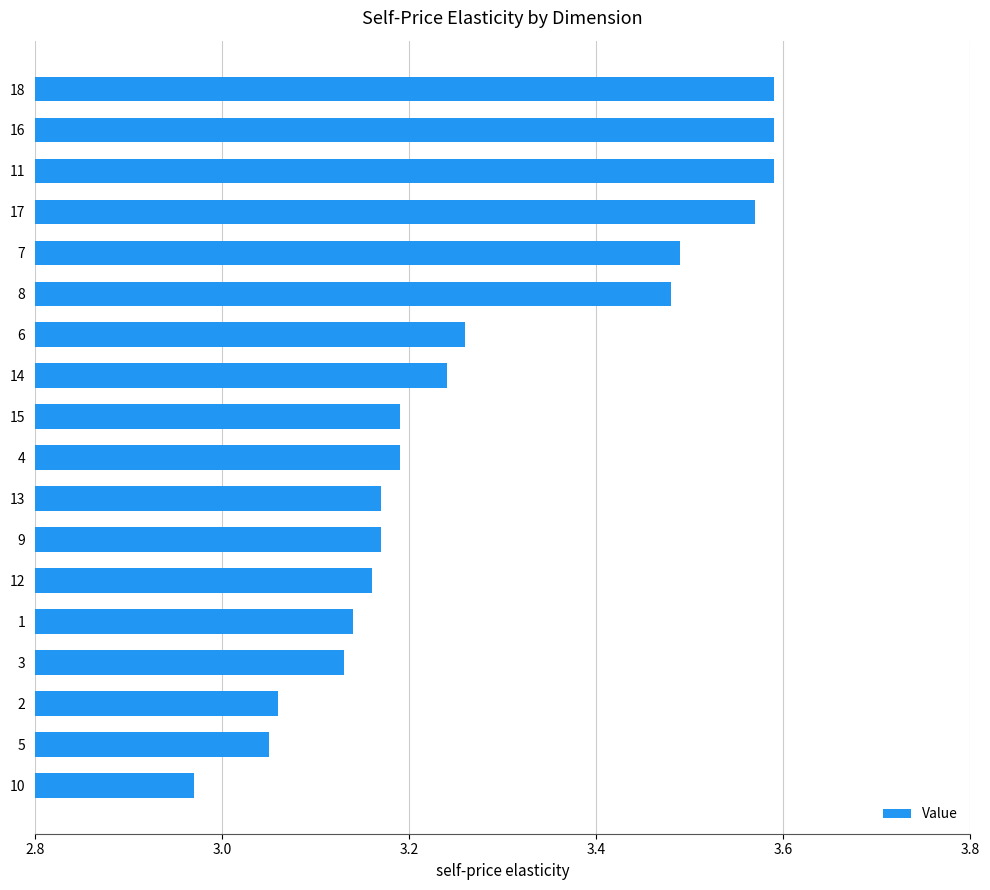

What is the sum of all values?

59.0